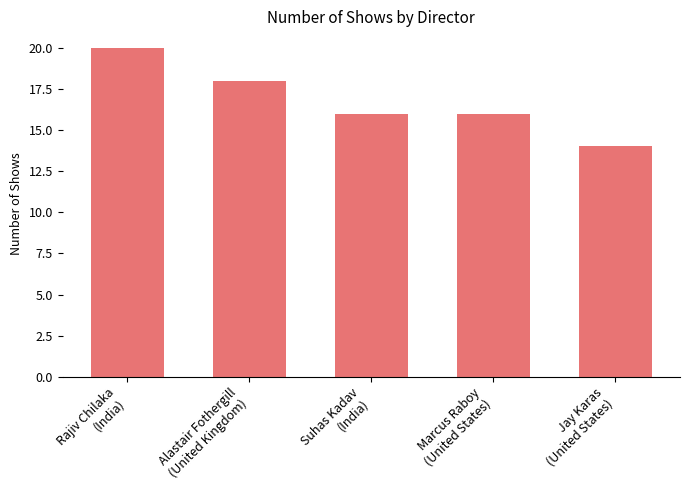

What is the average value?

17